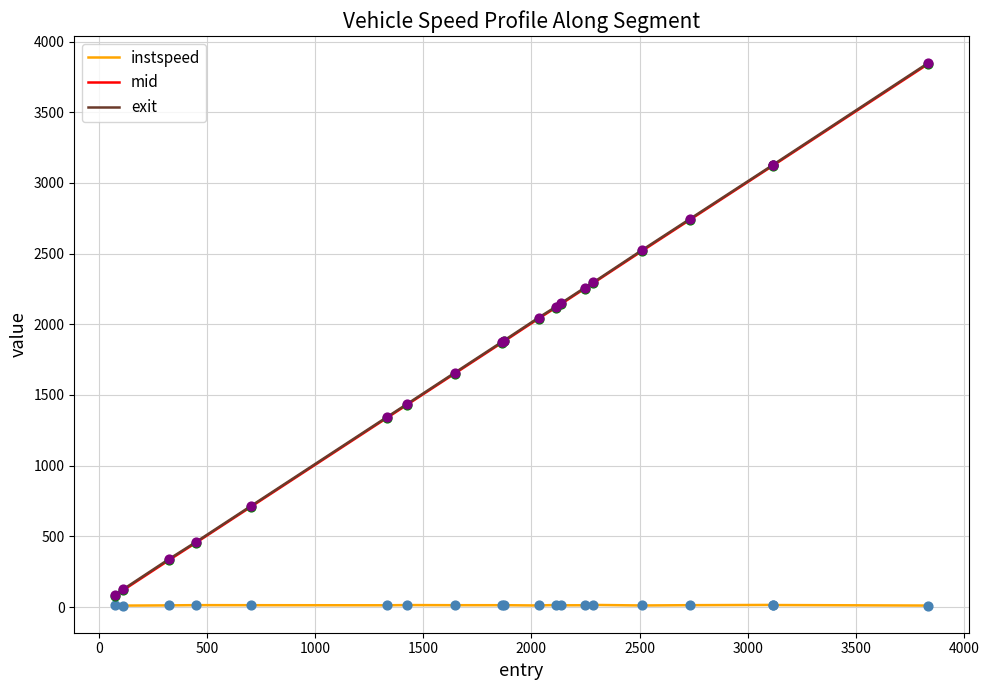

Which series has the widest spread of values?

exit